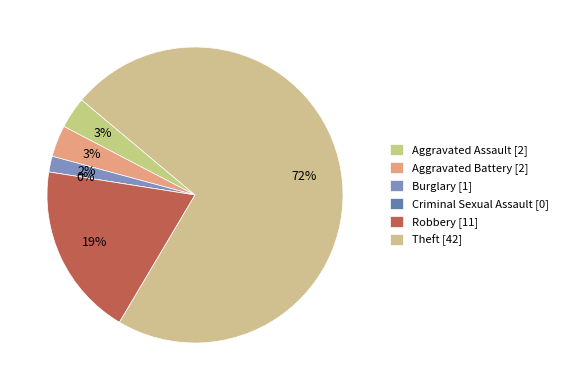

How many slices are in this pie chart?

6